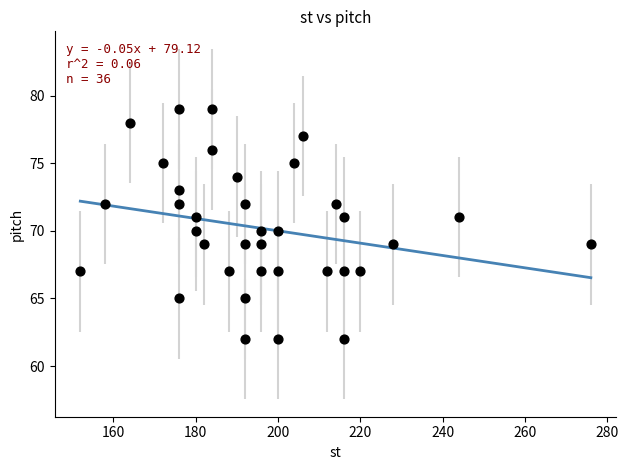

What is the range of Y values (max minus min)?

17